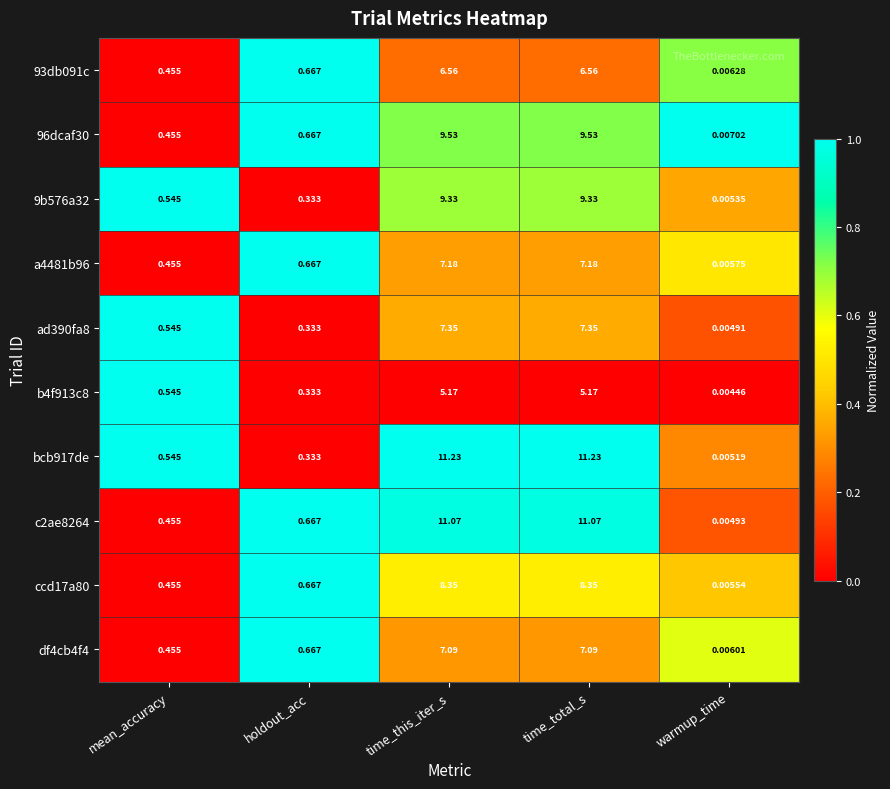

Is the value of 93db091c at holdout_acc greater than the value of c2ae8264 at time_total_s?

No